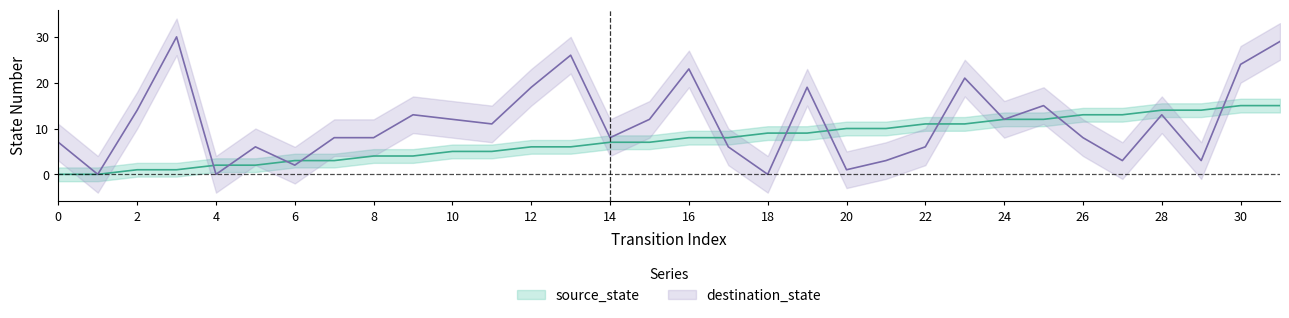

How many data points in source_state are less than 8?

16